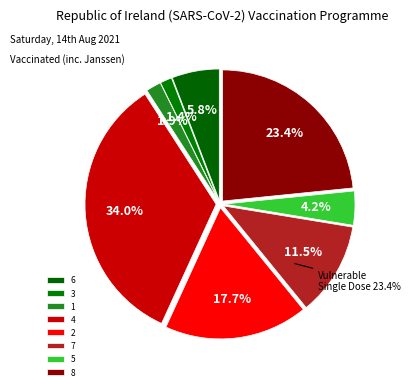

To the nearest percent, what is the difference between the 5 and 1 slice percentages?

2%